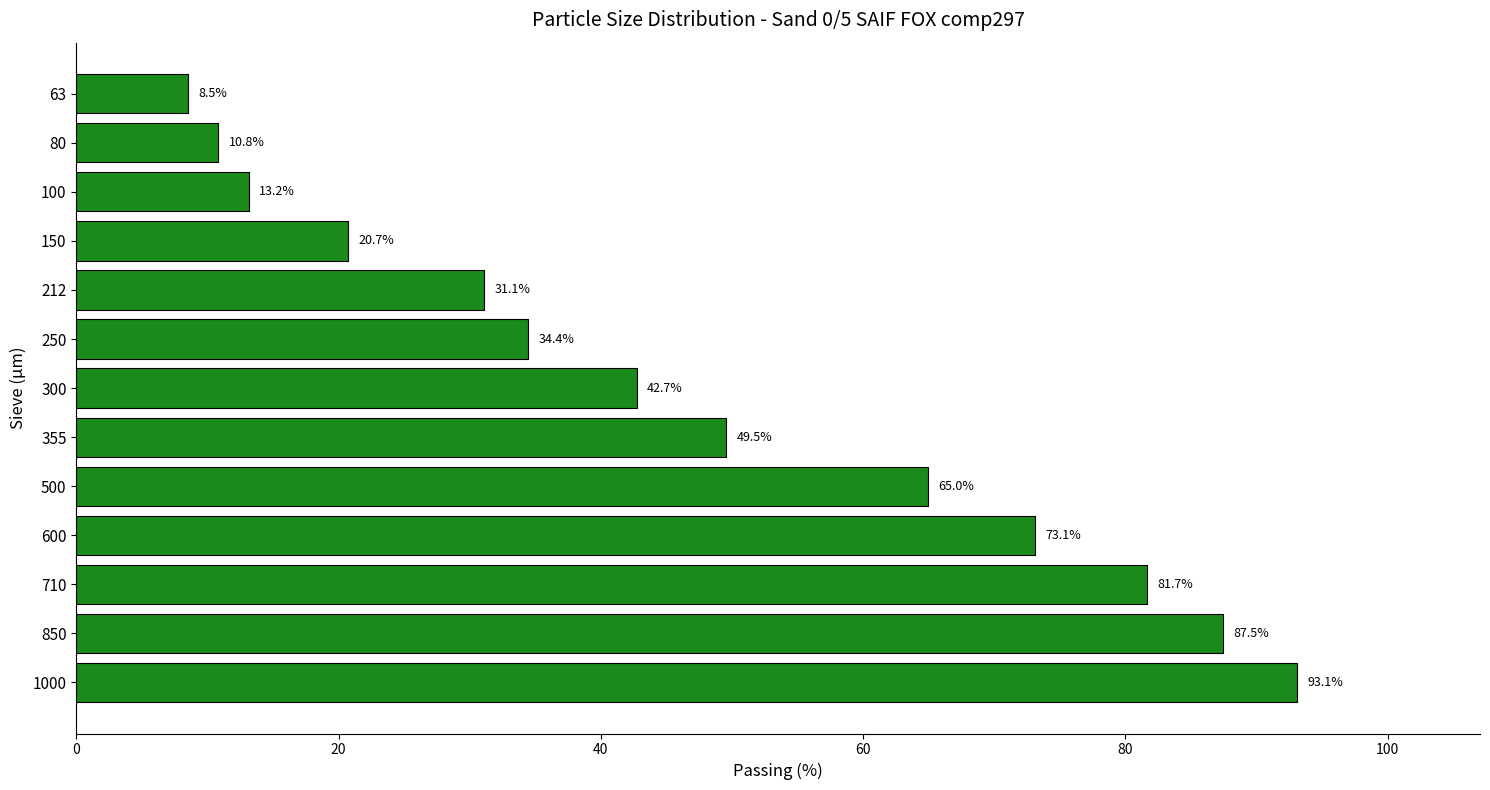

What is the difference between the maximum and minimum values?

84.6